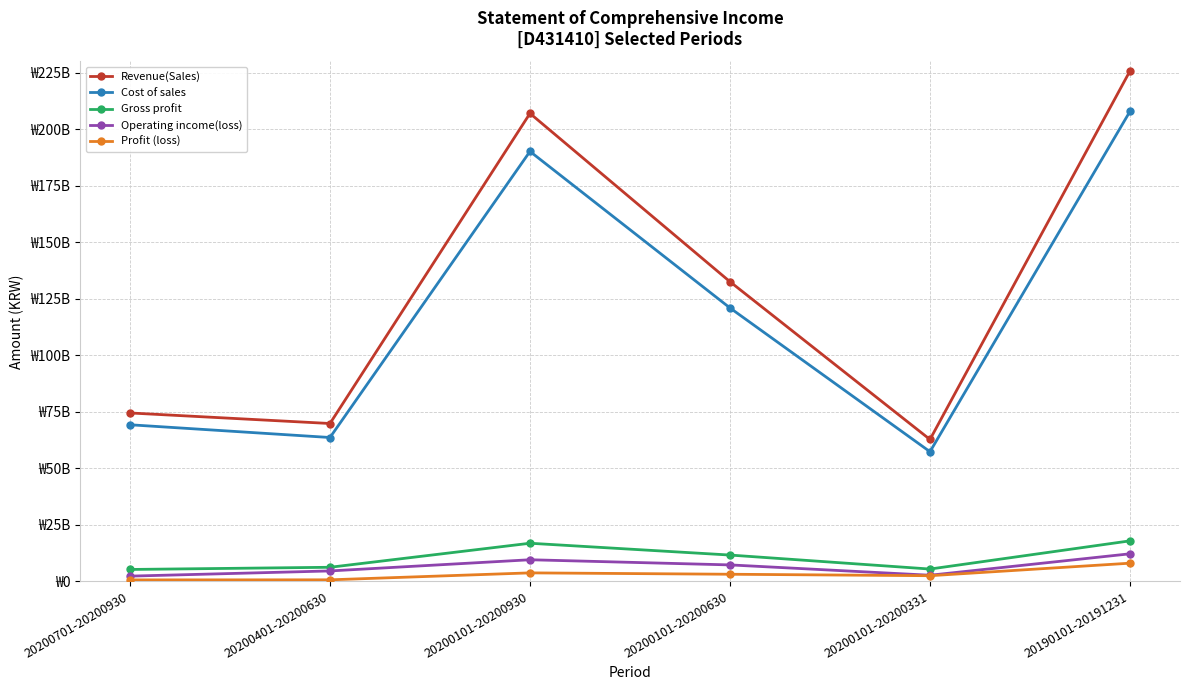

What is the minimum value for Profit (loss)?

607010662